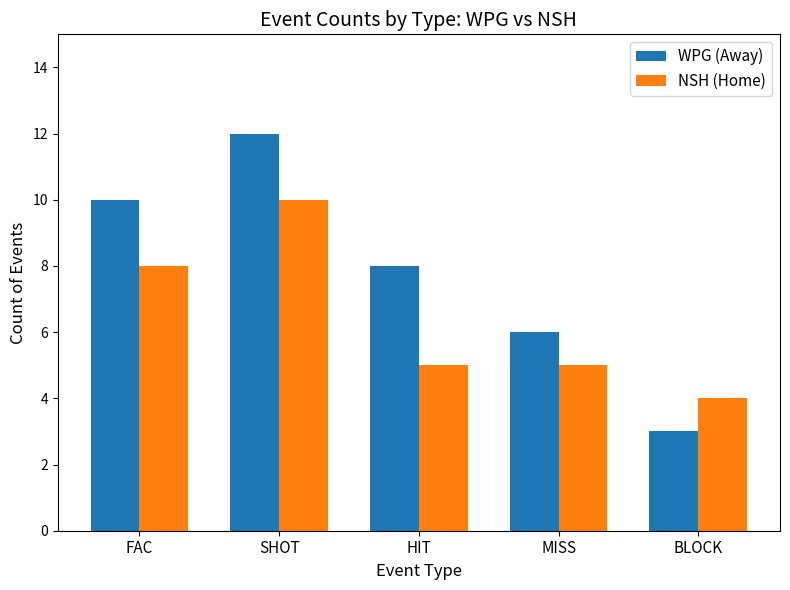

Does the chart contain any negative values?

No